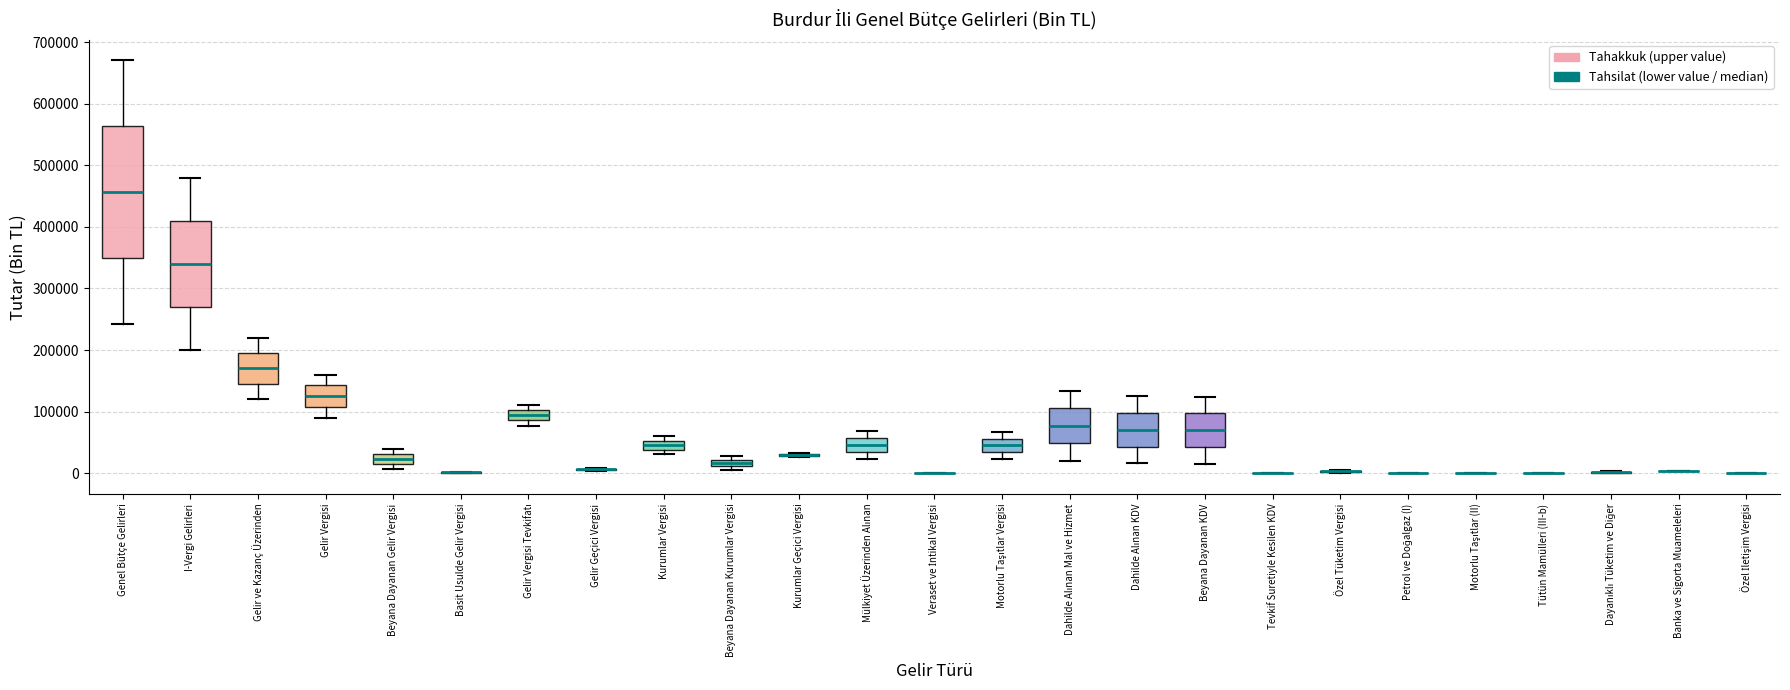

Comparing the boxes themselves (not the whiskers), which one is the tallest?

Genel Bütçe Gelirleri